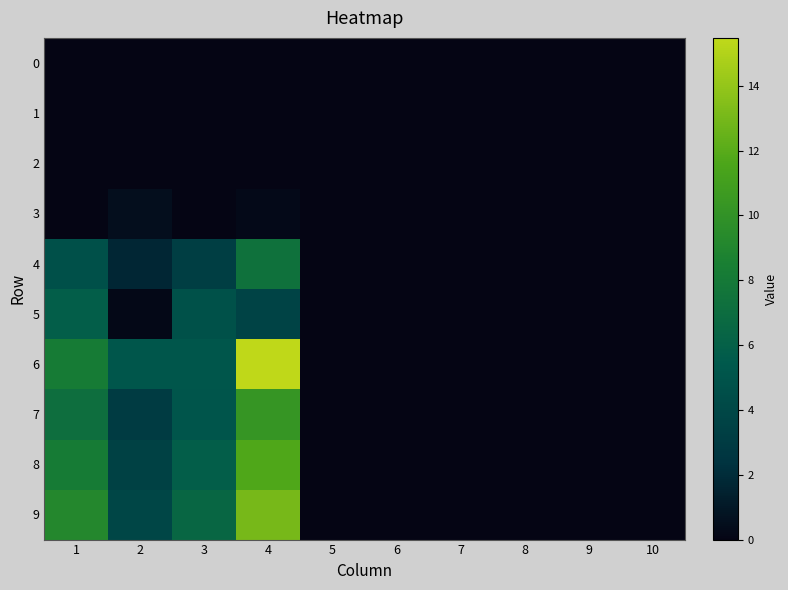

Which label corresponds to the smallest value in the chart?

1